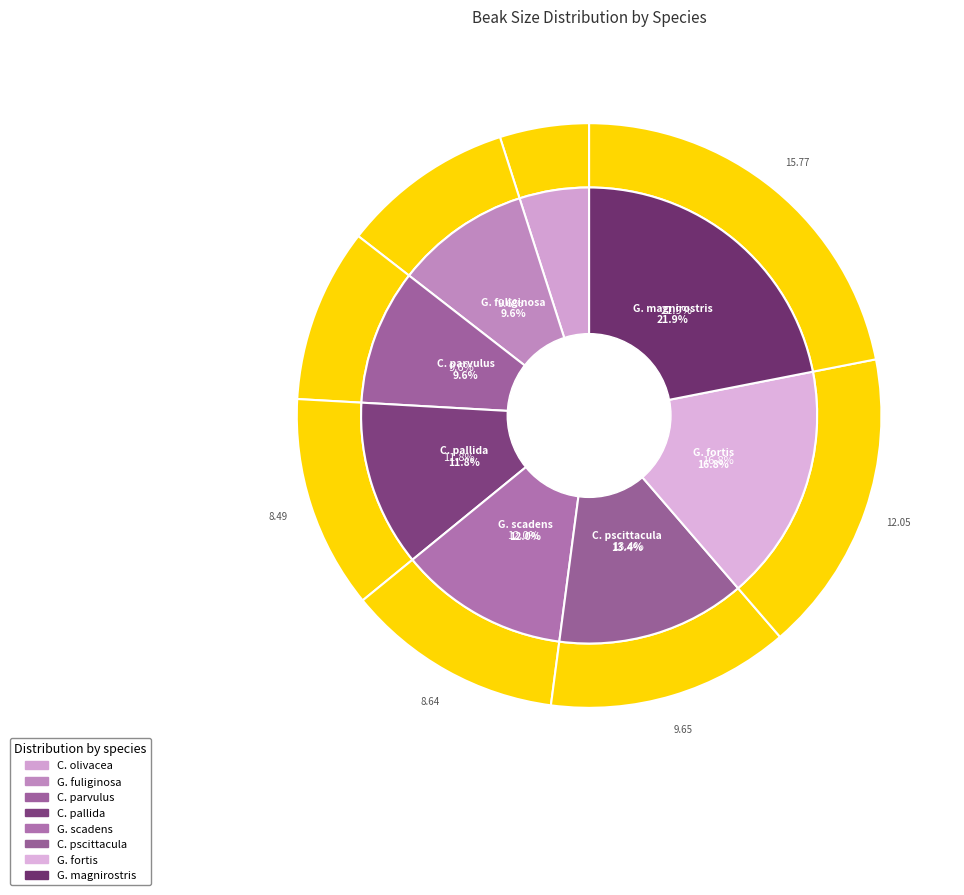

Does G. fortis account for over 50% of the chart?

No